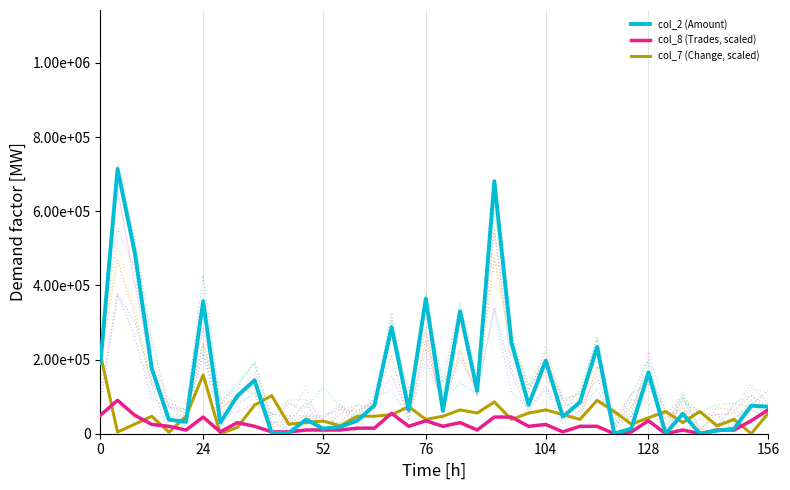

Which series changed the most between 11 and 21?

col_2 (Amount)